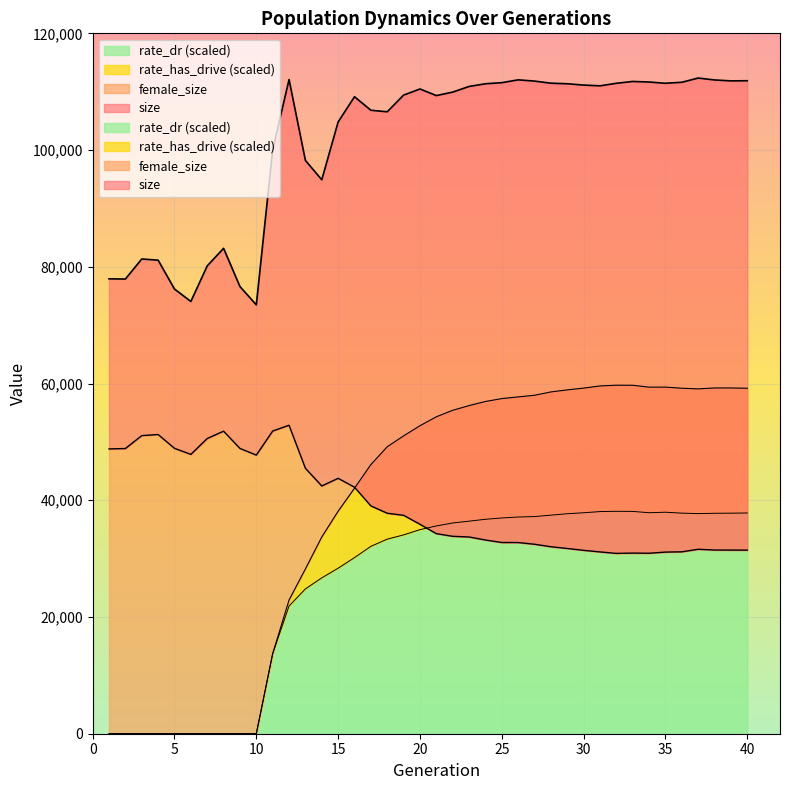

Reading left to right, list all the values displayed in this chart.

size: 77938.0	77903.0	81339.0	81135.0	76193.0	74058.0	80150.0	83168.0	76615.0	73477.0	100033.0	112081.0	98227.0	94912.0	104814.0	109136.0	106822.0	106557.0	109417.0	110467.0	109333.0	109932.0	110898.0	111360.0	111545.0	112030.0	111817.0	111458.0	111361.0	111137.0	111005.0	111440.0	111755.0	111659.0	111445.0	111615.0	112339.0	112010.0	111854.0	111878.0
female_size: 48795.0	48862.0	51075.0	51261.0	48898.0	47859.0	50578.0	51837.0	48878.0	47737.0	51859.0	52850.0	45476.0	42449.0	43758.0	42238.0	39033.0	37774.0	37424.0	35883.0	34279.0	33823.0	33709.0	33190.0	32762.0	32757.0	32462.0	32037.0	31735.0	31422.0	31147.0	30897.0	30949.0	30923.0	31119.0	31167.0	31603.0	31472.0	31466.0	31456.0
rate_has_drive: 0.0	0.0	0.0	0.0	0.0	0.0	0.0	0.0	0.0	0.0	13719.0	22898.3	28232.4	33705.2	38118.4	42066.1	46111.3	49165.0	51032.1	52770.1	54303.7	55411.8	56218.7	56923.1	57420.1	57708.6	57988.8	58561.1	58913.5	59215.8	59585.4	59714.1	59700.8	59378.9	59386.4	59198.6	59083.3	59242.2	59241.5	59189.1
rate_dr: 0.0	0.0	0.0	0.0	0.0	0.0	0.0	0.0	0.0	0.0	13719.0	21881.5	24813.0	26704.1	28358.6	30174.2	32104.9	33339.3	34066.3	34966.0	35597.5	36105.9	36417.6	36741.5	36964.2	37131.5	37202.7	37449.0	37693.5	37856.7	38061.9	38105.7	38089.5	37866.5	37949.9	37792.5	37713.4	37767.6	37788.4	37818.2